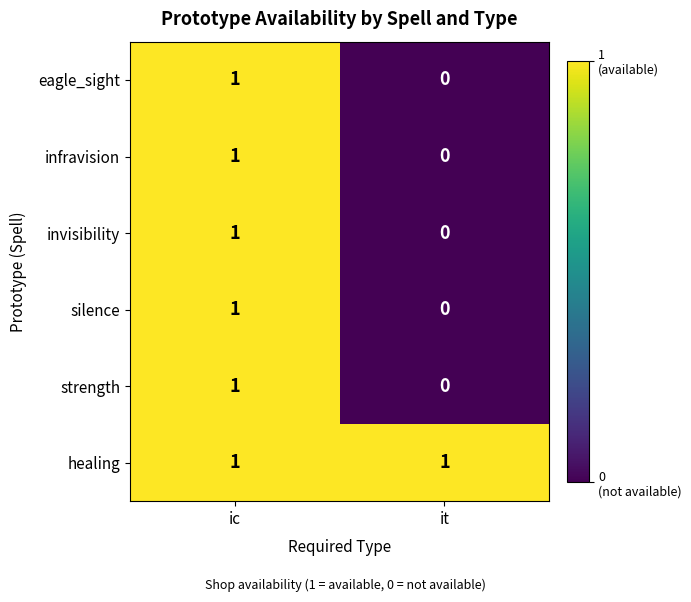

Rank the categories by eagle_sight value from lowest to highest.

it, ic